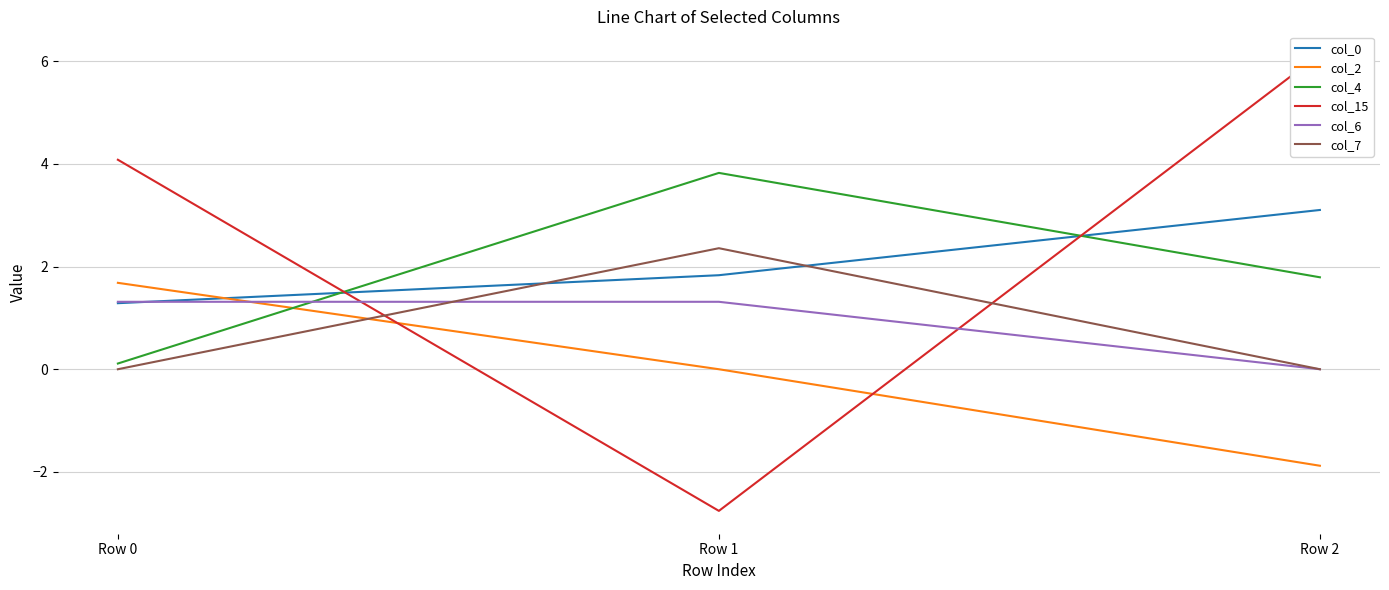

Where is col_0 nearest to the value 2?

Row 1